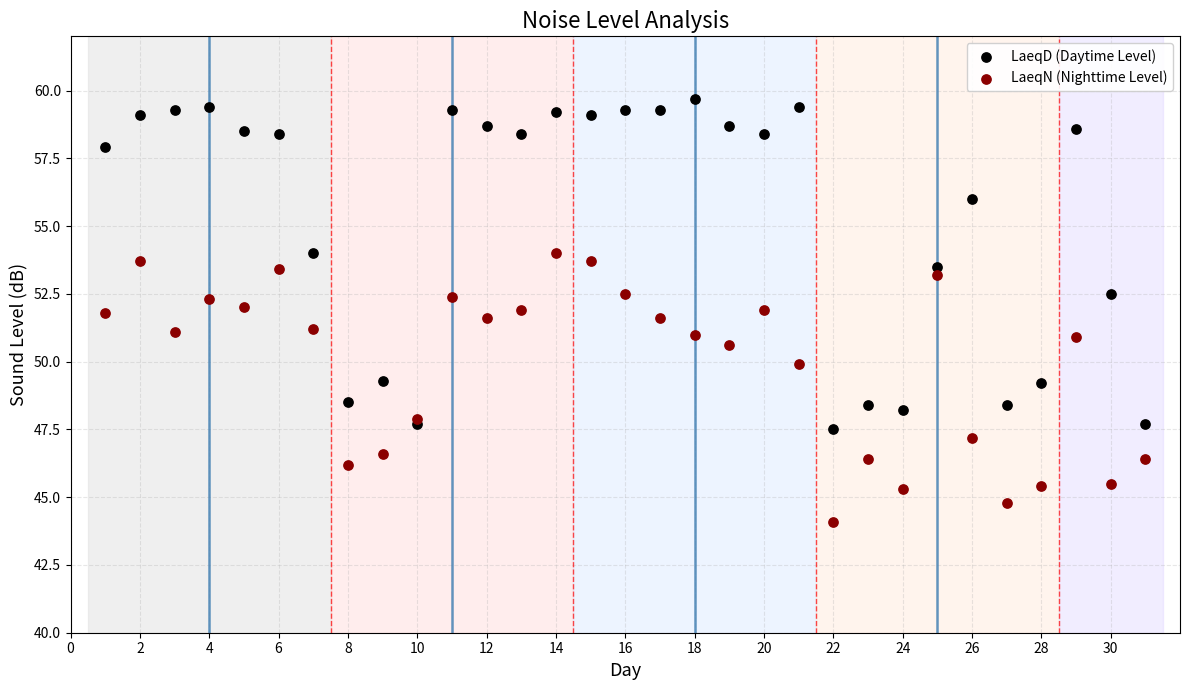

Which series has the widest spread of Y values?

LaeqD (Daytime Level)